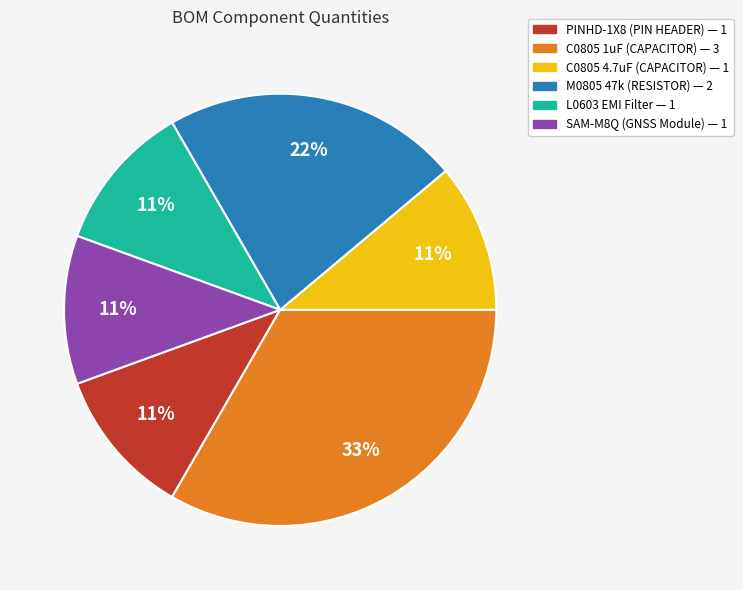

Which slice is the largest?

C0805 1uF (CAPACITOR)